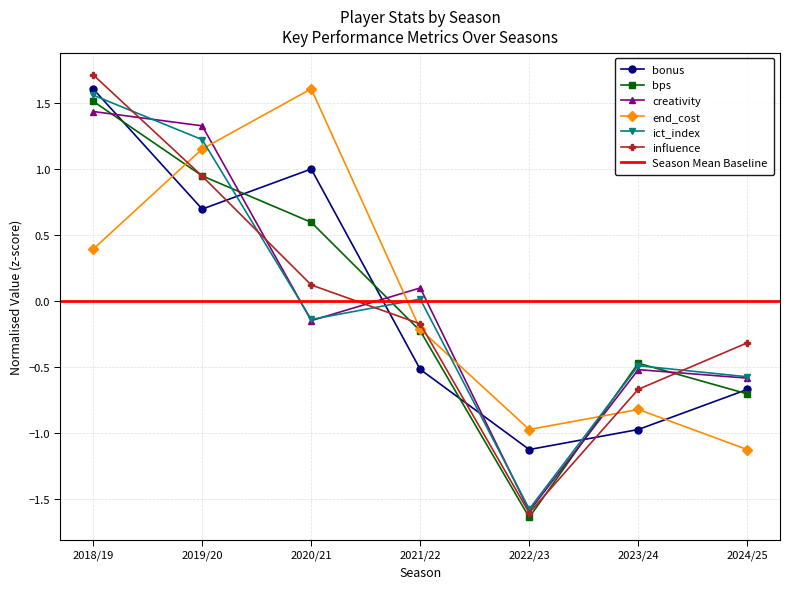

What is the label of the 4th point from the right?

2021/22